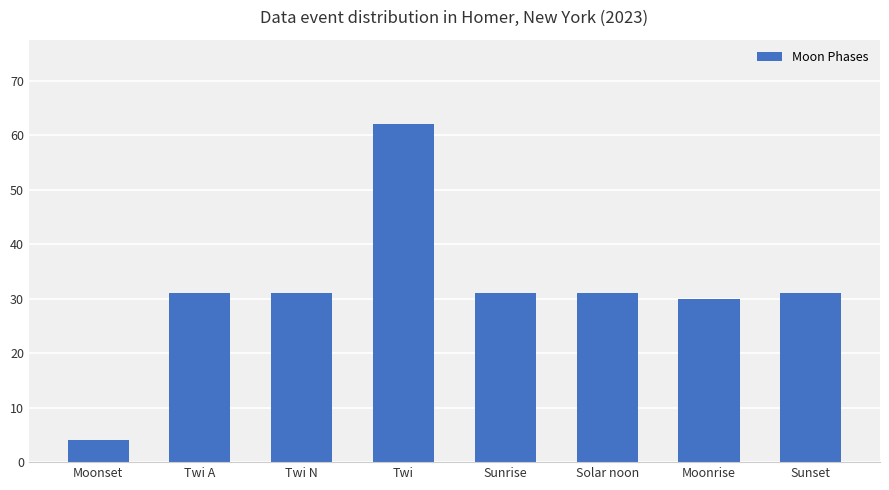

Is it true that the value at Twi A is 11?

False